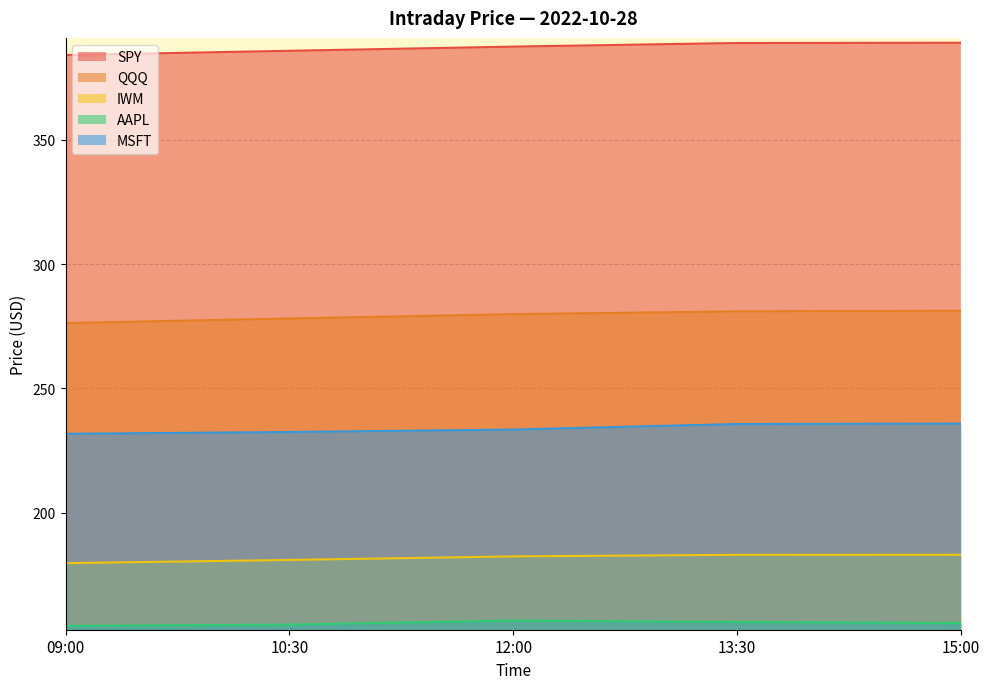

How many lines are shown in the chart?

5